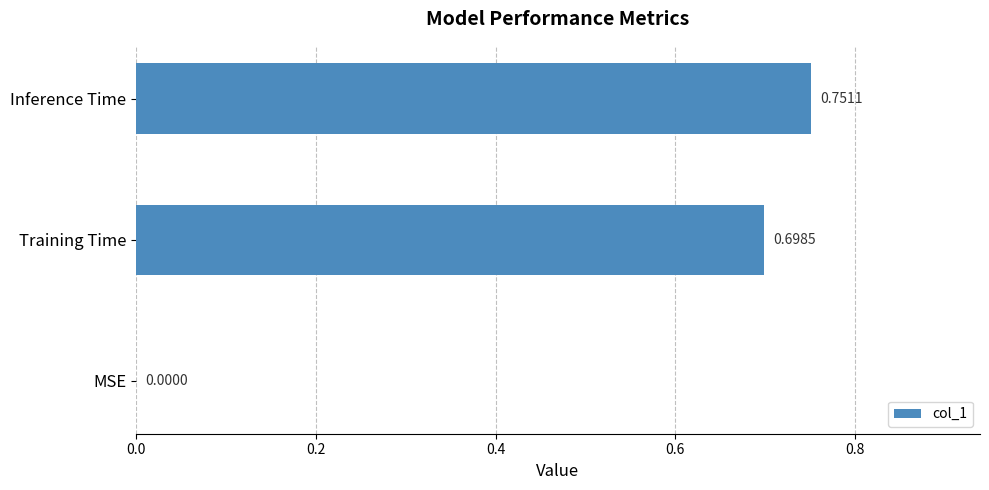

What is the average value?

0.5